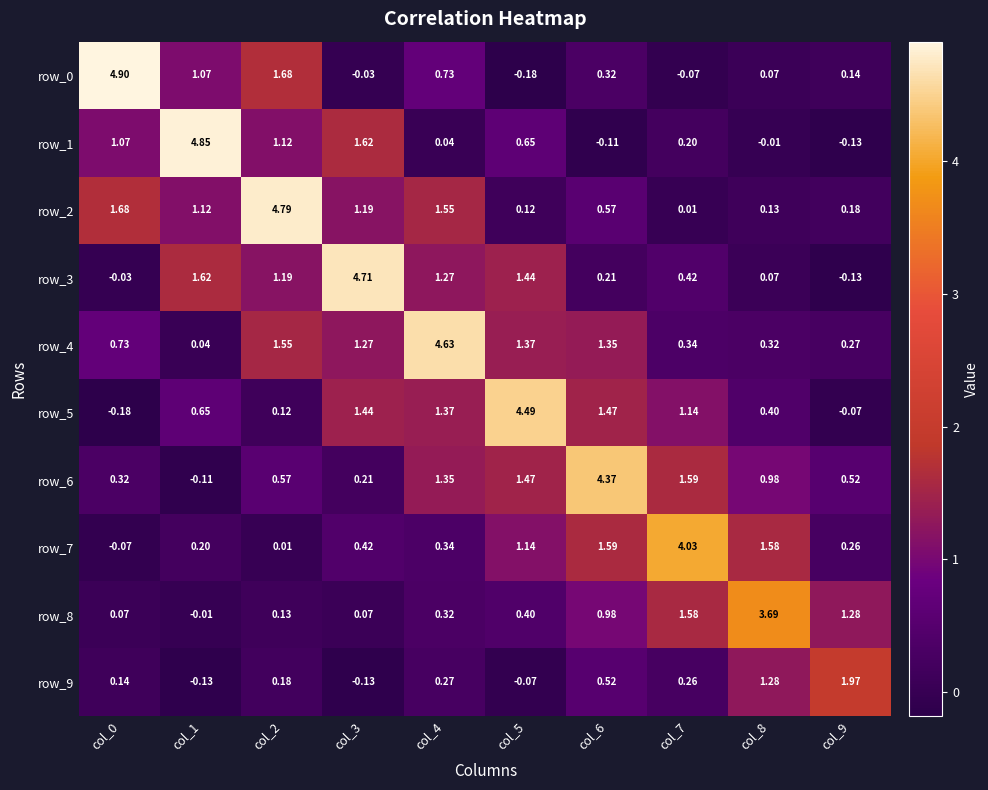

Is the value of row_6 at col_1 greater than the value of row_2 at col_6?

No